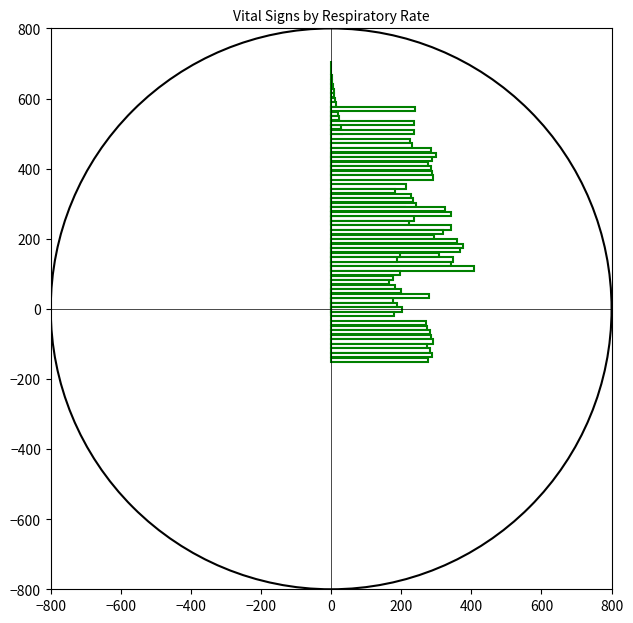

The value of Heart Rate at 200 is 237.0. True or false?

True